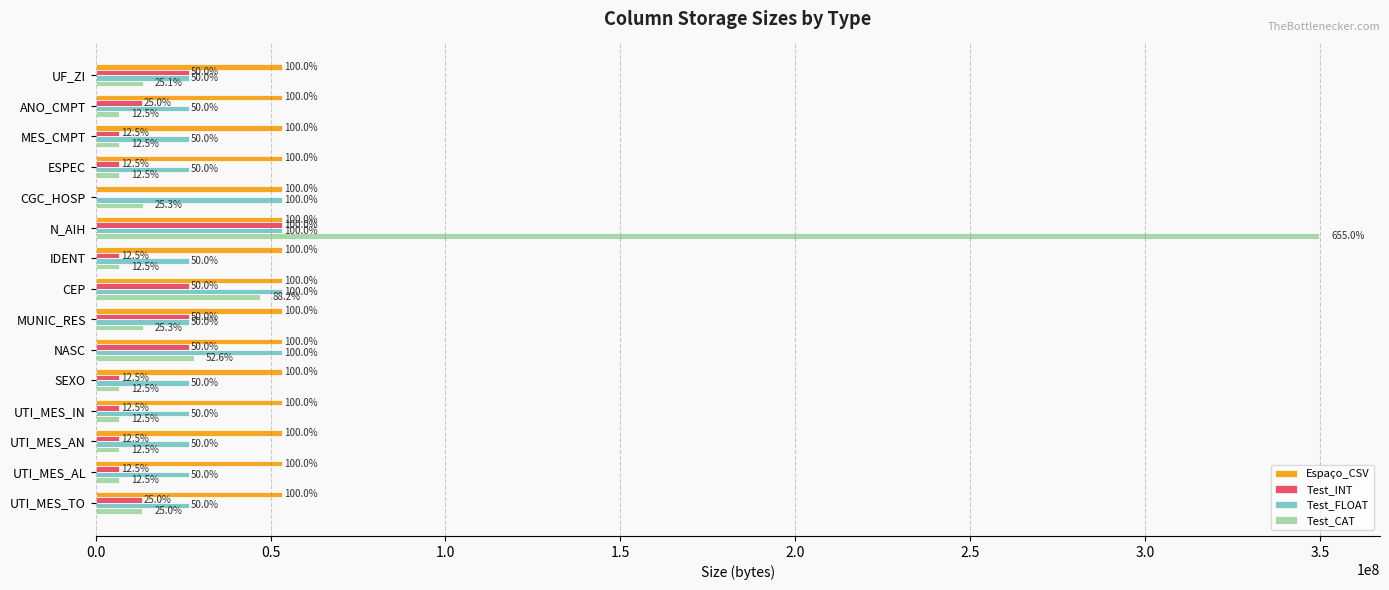

What position from the left is 0.5?

2